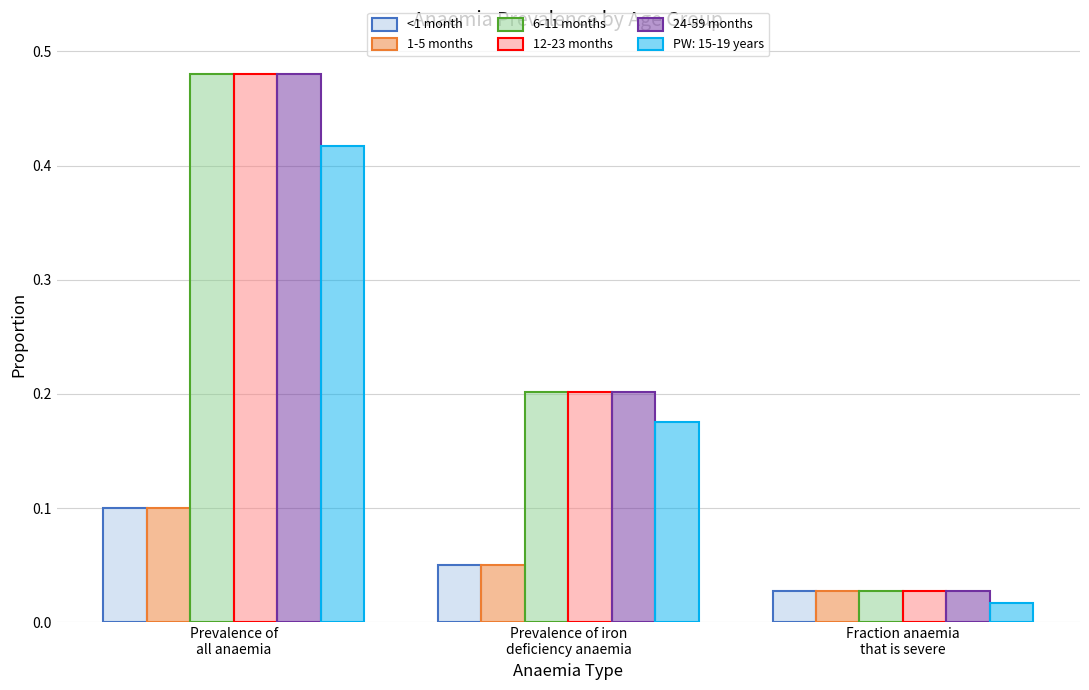

Rank the categories by 6-11 months value from highest to lowest.

Prevalence of
all anaemia, Prevalence of iron
deficiency anaemia, Fraction anaemia
that is severe